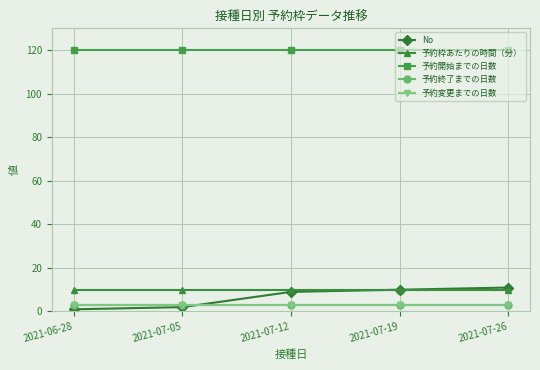

What is the value of the 予約変更までの日数 point at the 5th from the left?

3